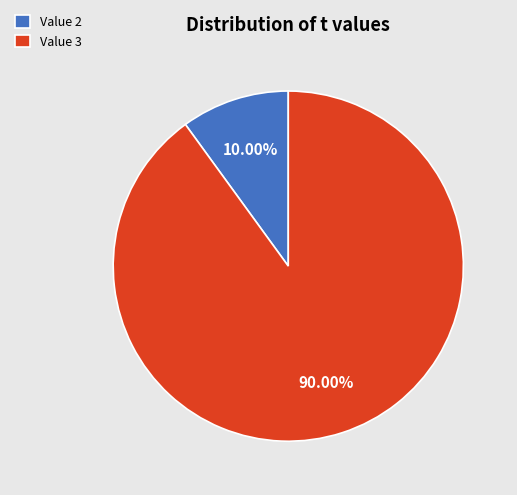

Which slice is the smallest?

Value 2